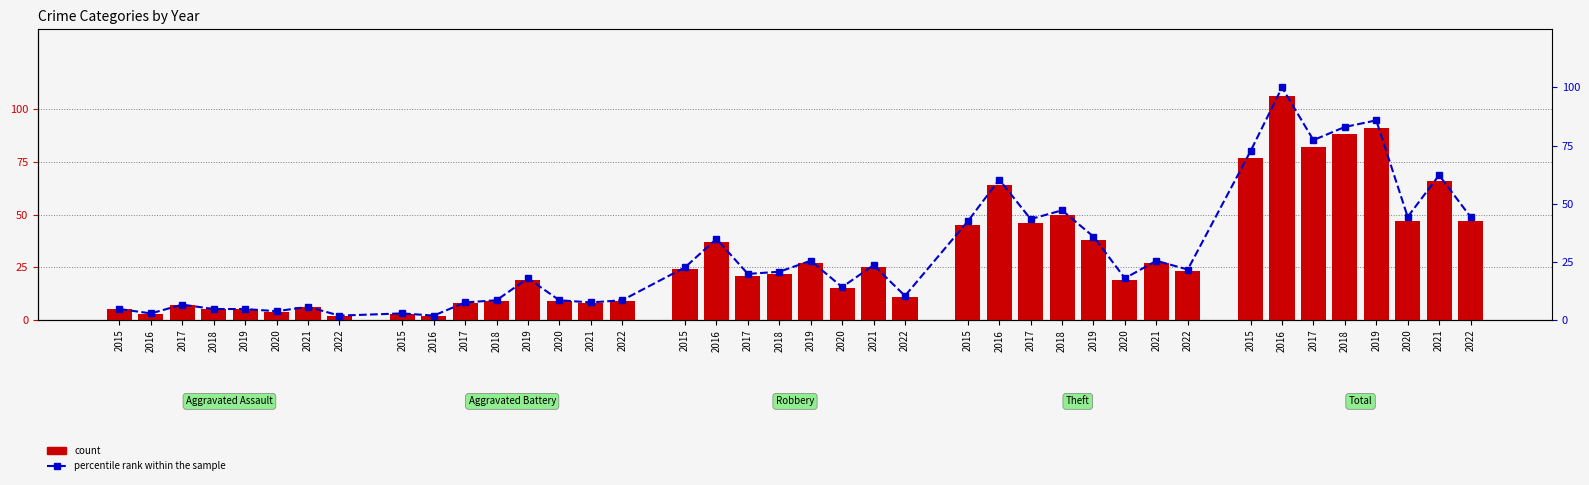

Which has a higher value, 2020 or 2018?

2018